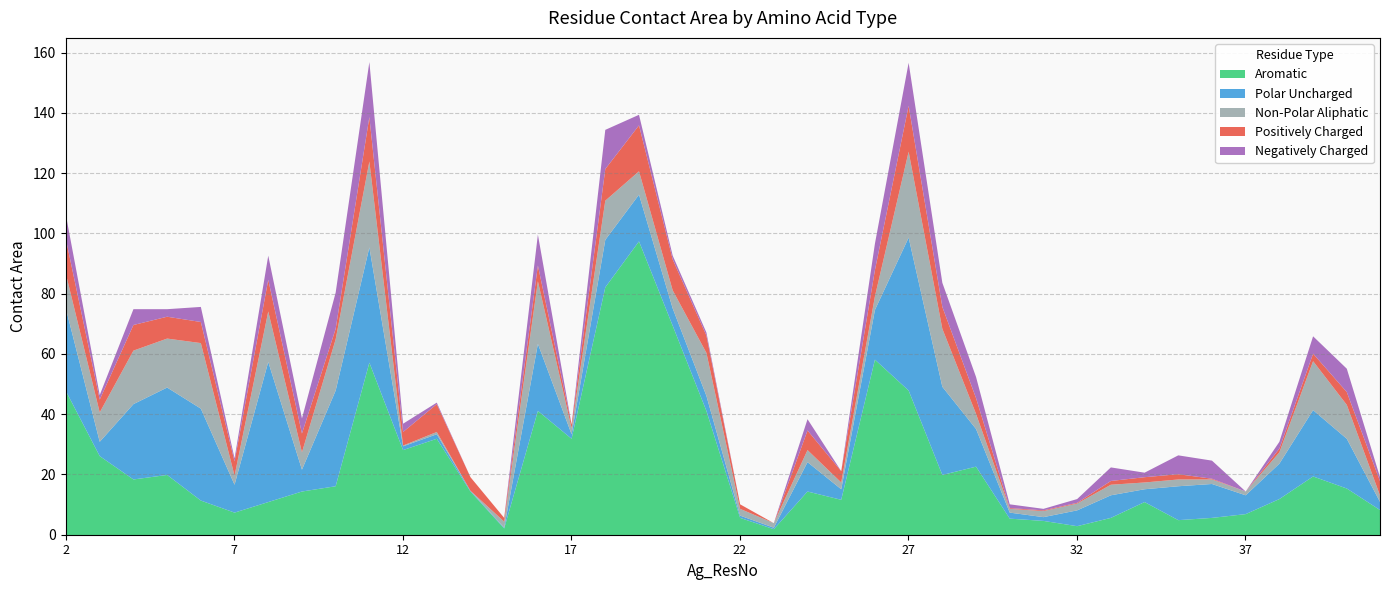

Is it true that Positively Charged equals 0.1 at 30?

False